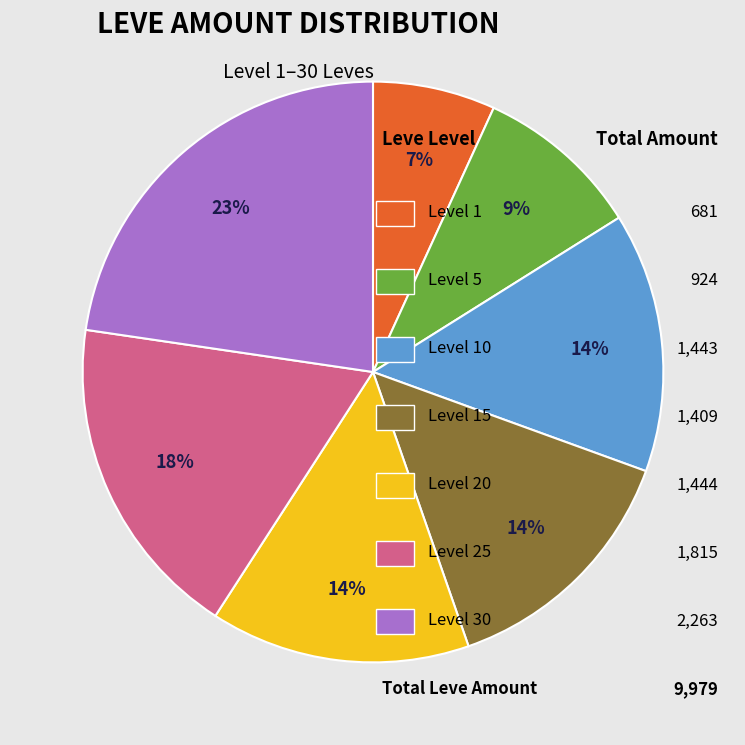

Does any single category account for the majority?

No